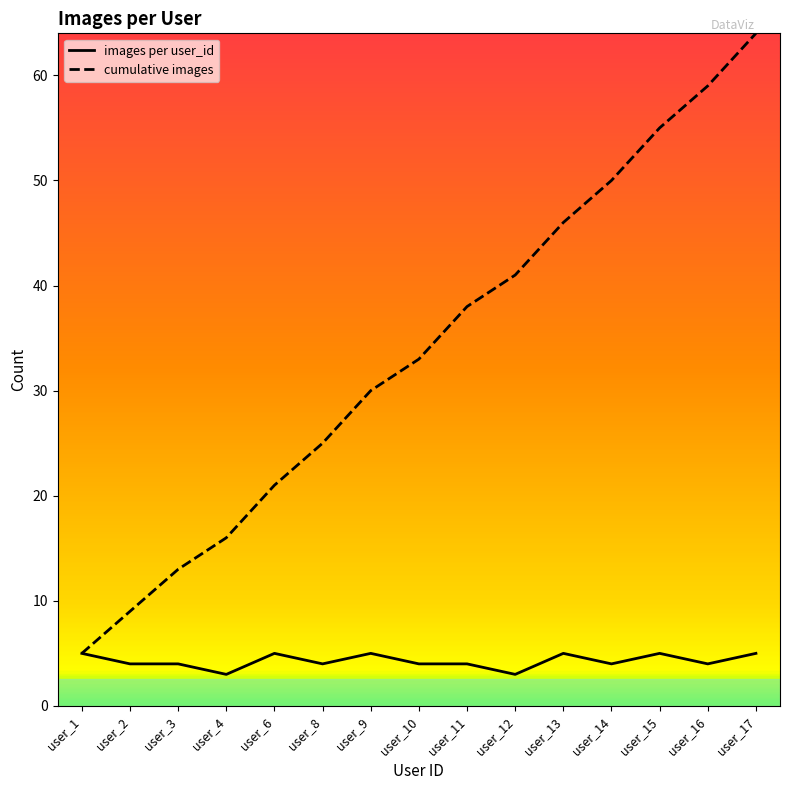

Which series has the widest spread of values?

cumulative images